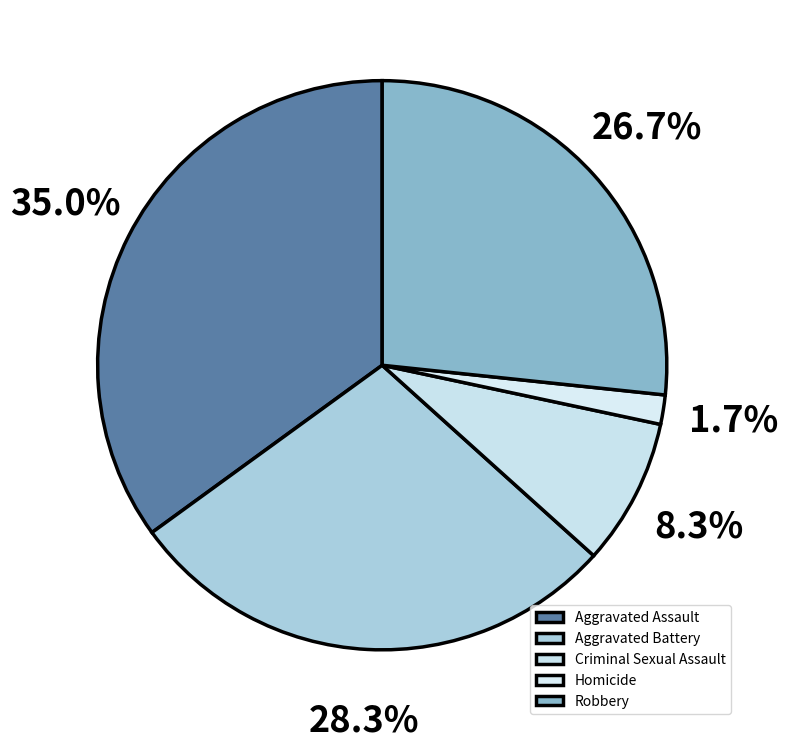

To the nearest percent, what is the difference between the largest and smallest slice percentages?

33%